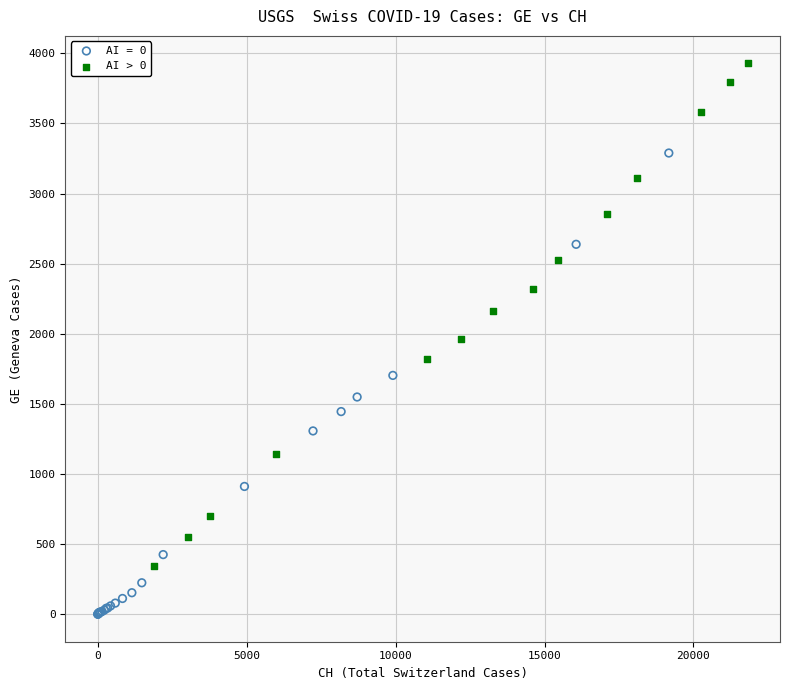

Which series contains the highest Y value?

AI > 0